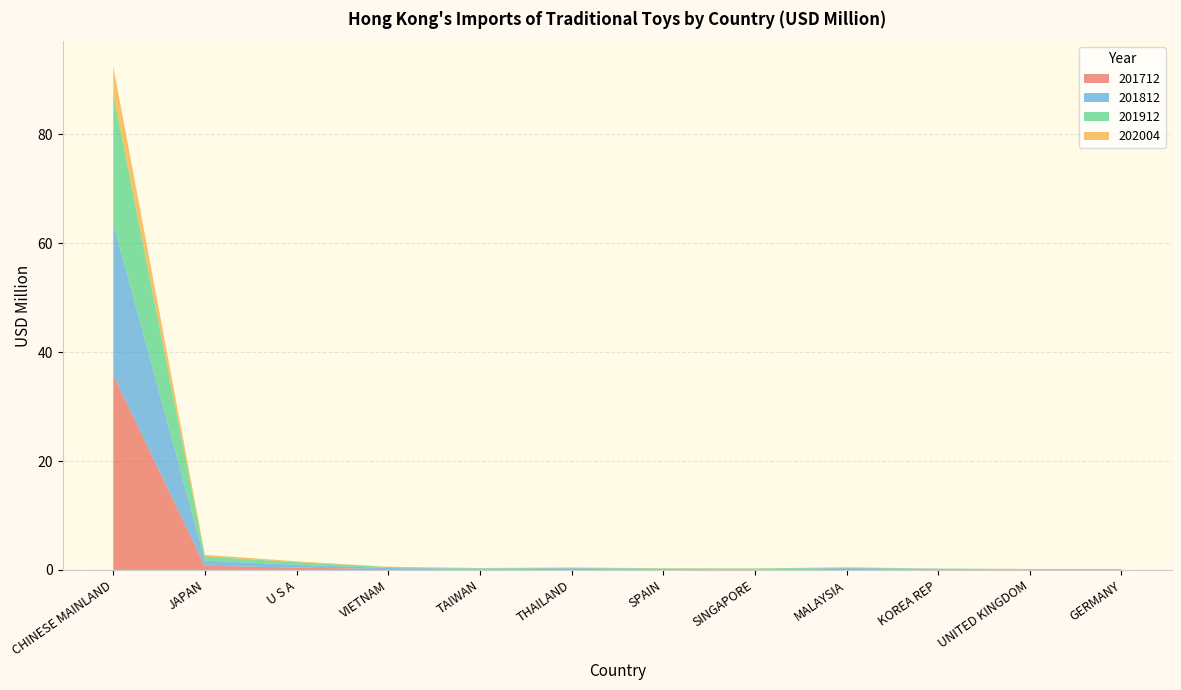

Reading left to right, list all the values displayed in this chart.

201712: CHINESE MAINLAND=35.8	JAPAN=0.8	U S A=0.4	VIETNAM=0.2	TAIWAN=0.1	THAILAND=0.2	SPAIN=0.1	SINGAPORE=0.0	MALAYSIA=0.2	KOREA REP=0.1	UNITED KINGDOM=0.0	GERMANY=0.1
201812: CHINESE MAINLAND=27.8	JAPAN=1.0	U S A=0.5	VIETNAM=0.2	TAIWAN=0.1	THAILAND=0.1	SPAIN=0.1	SINGAPORE=0.0	MALAYSIA=0.2	KOREA REP=0.1	UNITED KINGDOM=0.0	GERMANY=0.0
201912: CHINESE MAINLAND=23.8	JAPAN=0.8	U S A=0.5	VIETNAM=0.2	TAIWAN=0.1	THAILAND=0.1	SPAIN=0.1	SINGAPORE=0.2	MALAYSIA=0.1	KOREA REP=0.1	UNITED KINGDOM=0.1	GERMANY=0.0
202004: CHINESE MAINLAND=5.1	JAPAN=0.3	U S A=0.2	VIETNAM=0.1	TAIWAN=0.0	THAILAND=0.0	SPAIN=0.0	SINGAPORE=0.0	MALAYSIA=0.0	KOREA REP=0.0	UNITED KINGDOM=0.0	GERMANY=0.0